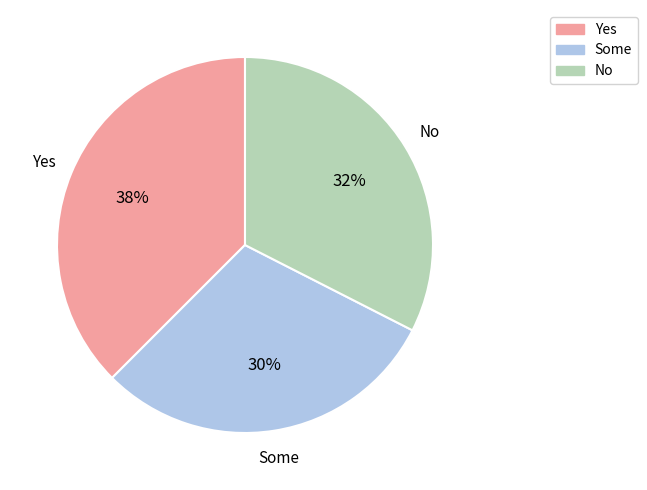

Is there any slice that represents more than half of the pie?

No